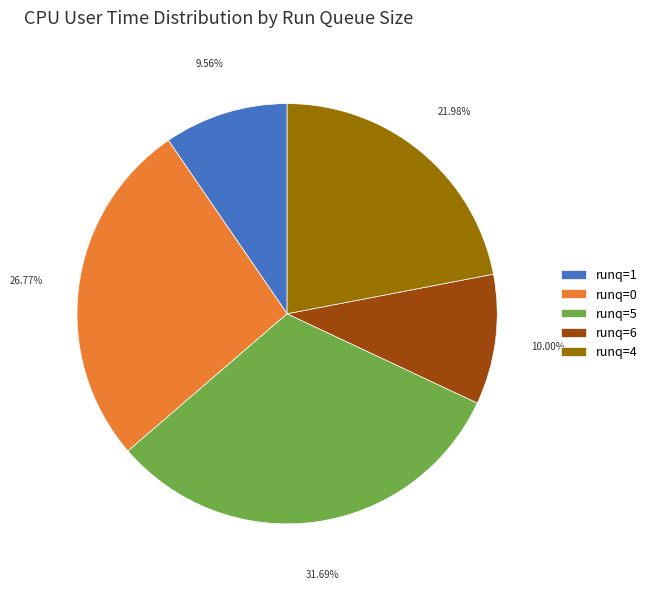

Which has a higher value, runq=6 or runq=5?

runq=5